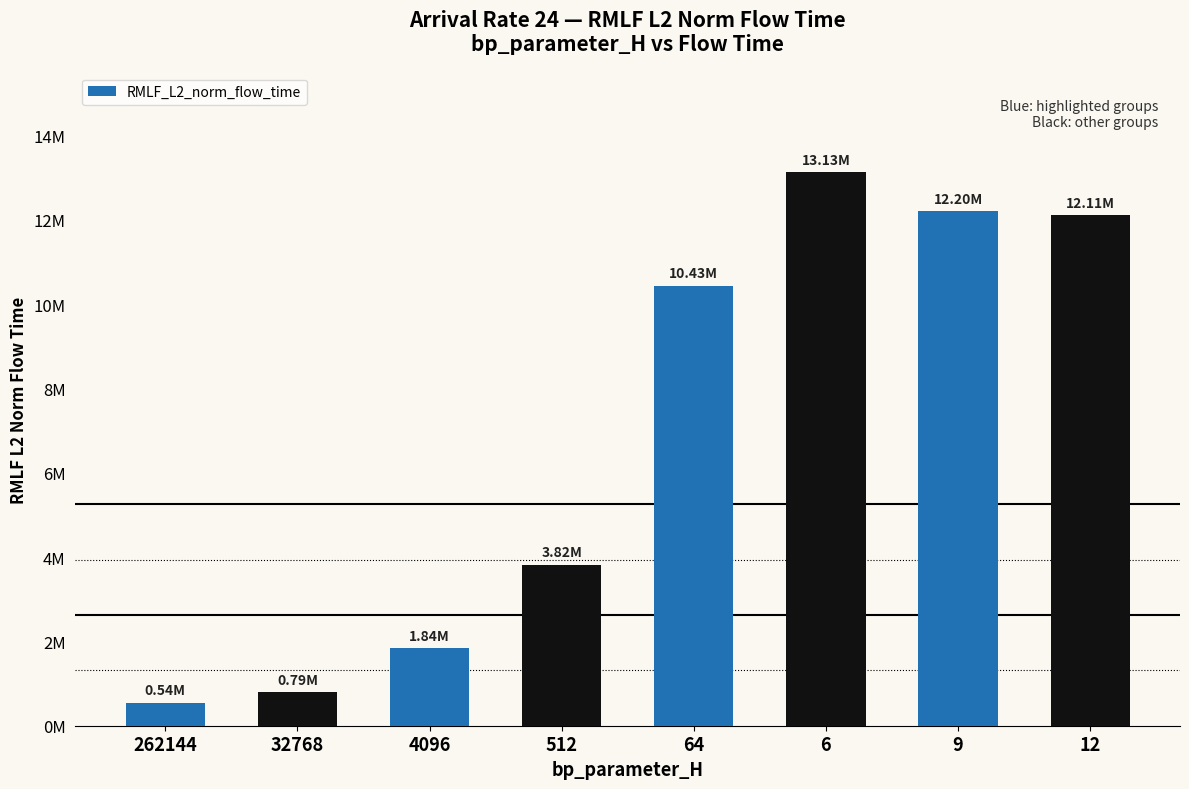

Are the bars grouped side by side (vs. stacked)?

No